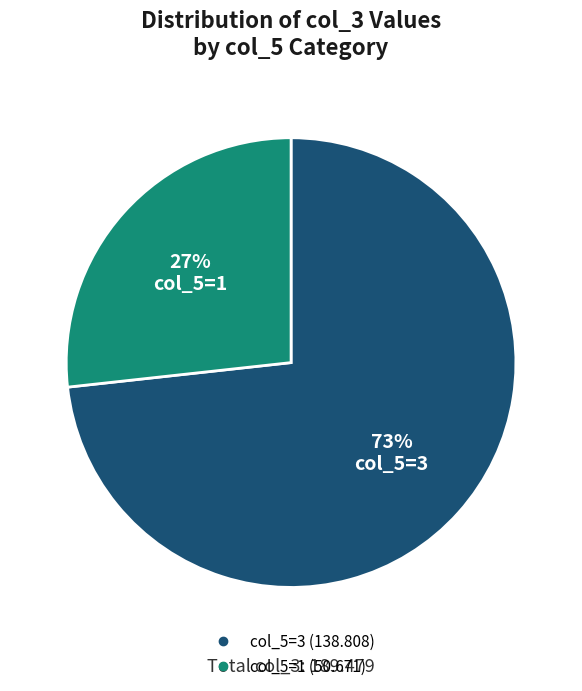

Is there any slice that represents more than half of the pie?

Yes